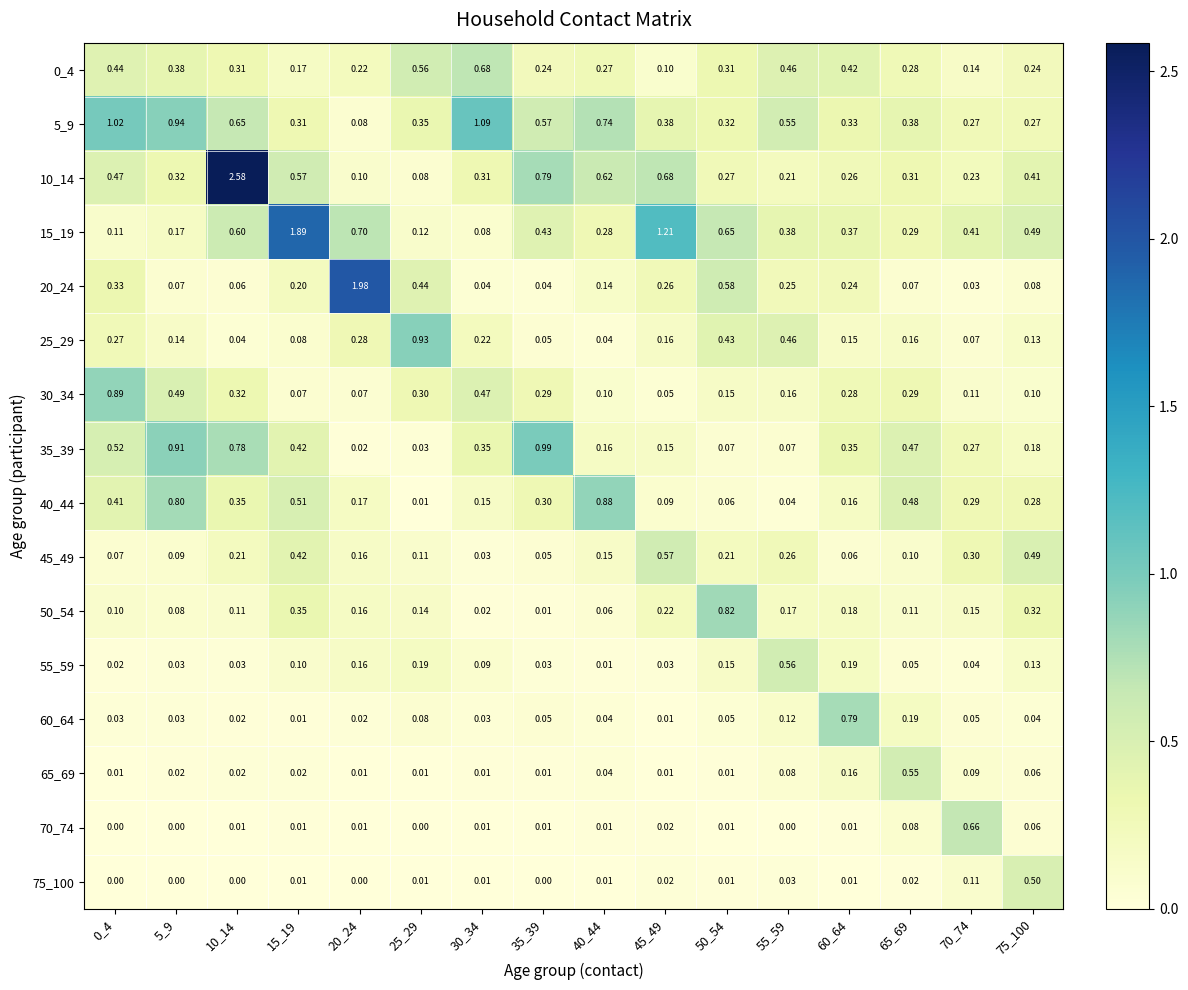

Is the value of 65_69 at 0_4 greater than the value of 35_39 at 75_100?

No